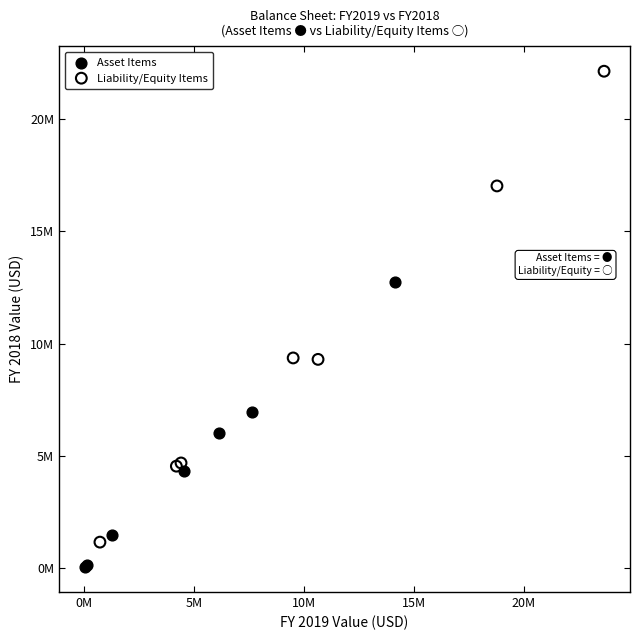

Which series reaches the maximum Y coordinate?

Liability/Equity Items